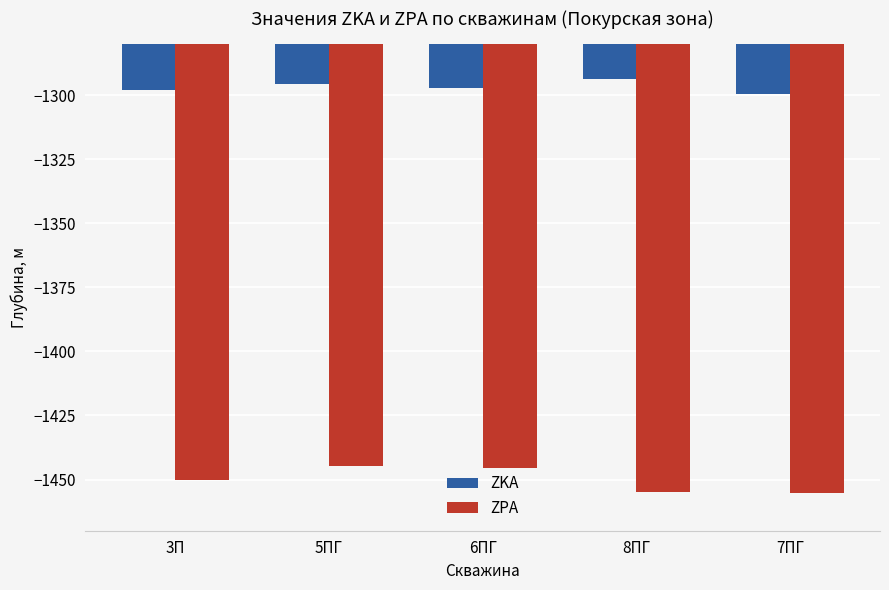

Between 6ПГ and 7ПГ, which series saw the biggest shift?

ZPA